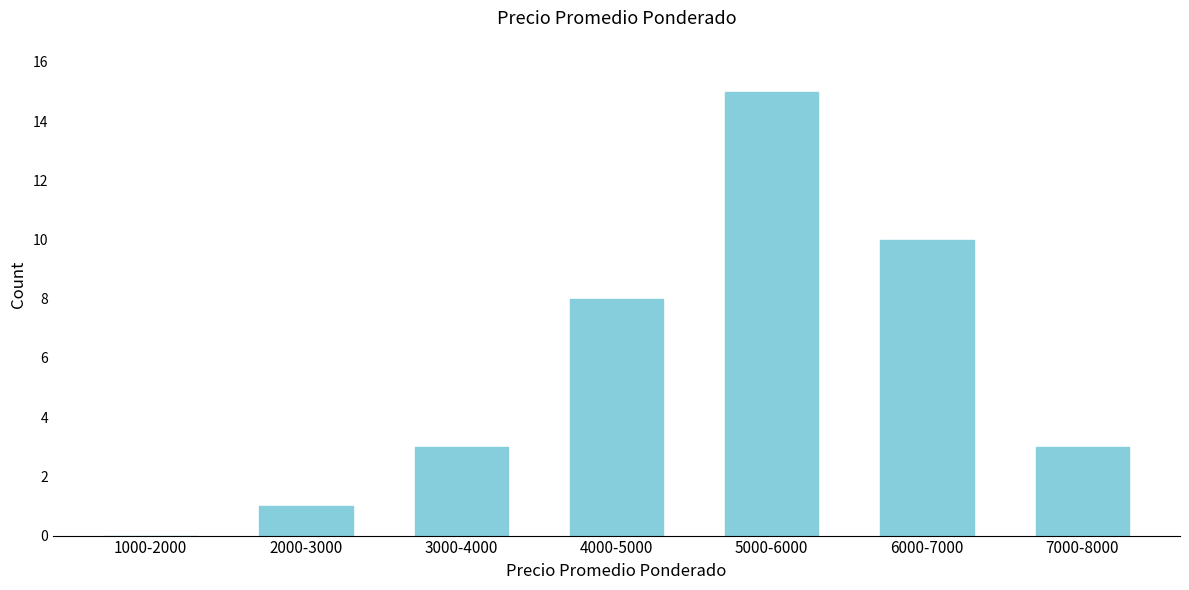

Reading right to left, list all the values displayed in this chart.

7000-8000=3	6000-7000=10	5000-6000=15	4000-5000=8	3000-4000=3	2000-3000=1	1000-2000=0